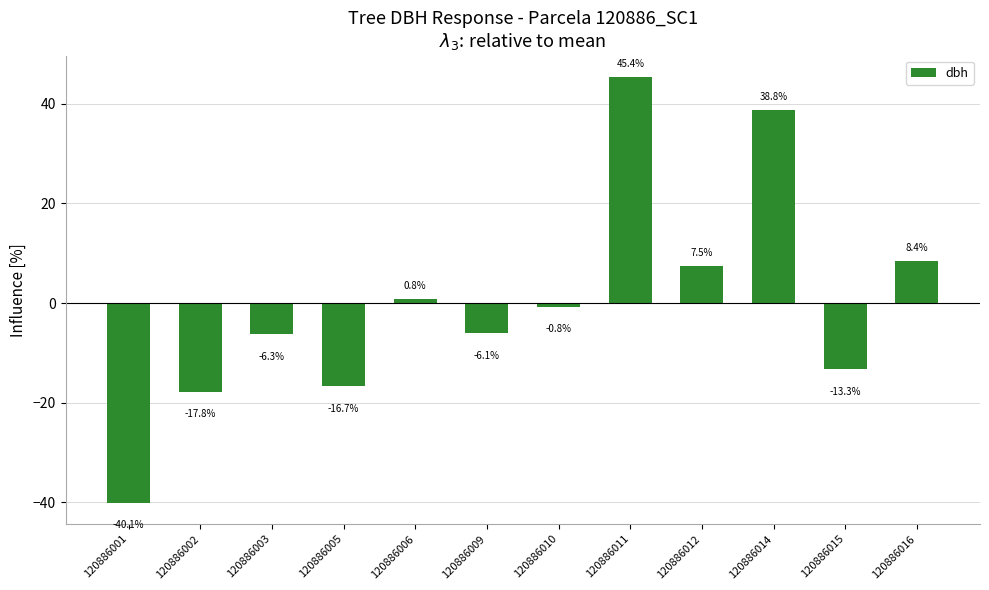

The chart shows a value of -6.1 at 120886009. True or false?

True